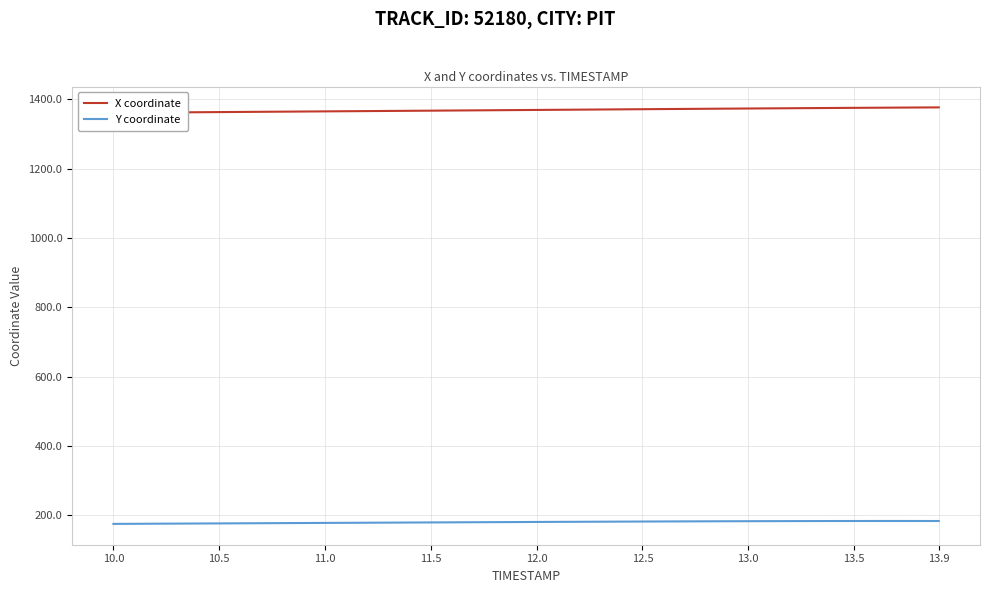

What is the sum of all X coordinate values?

54744.7